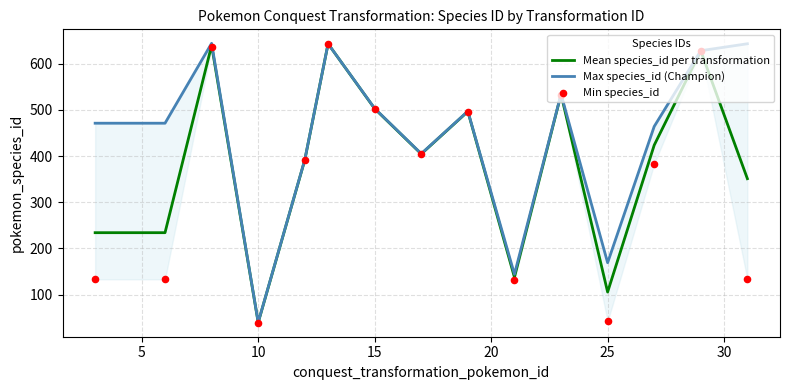

What are all the series names shown in the legend?

Mean species_id per transformation, Max species_id (Champion), Min species_id